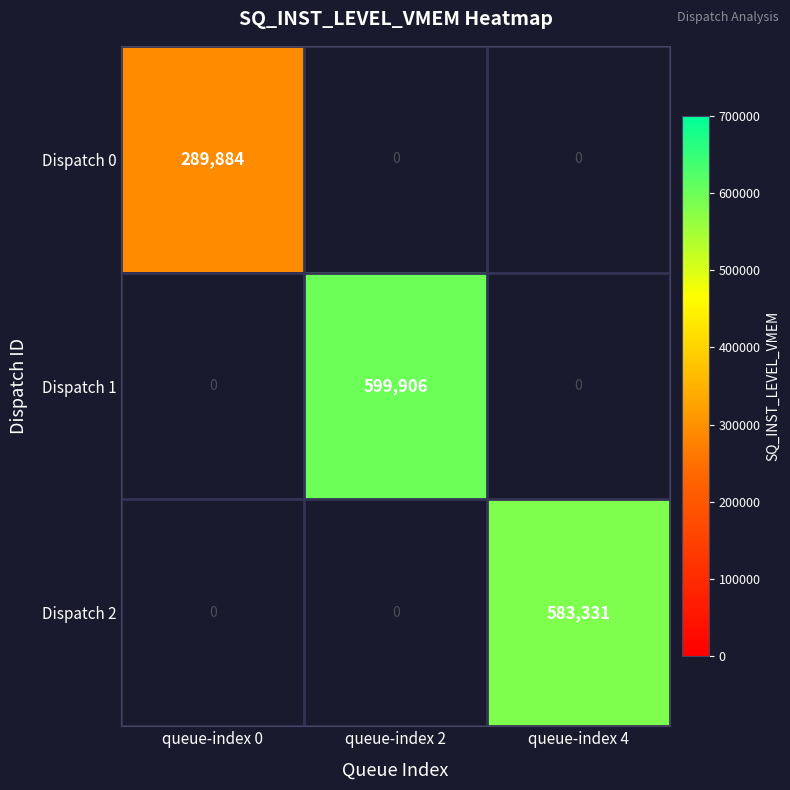

At how many categories does at least one series exceed 572406?

2